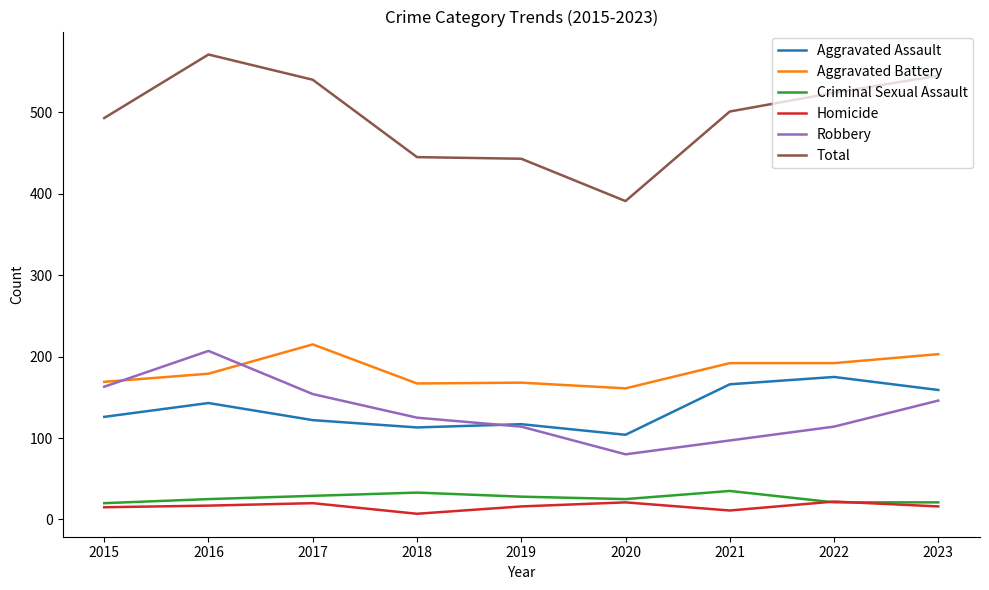

What value does the Criminal Sexual Assault series have at 2022, to the nearest 10?

20